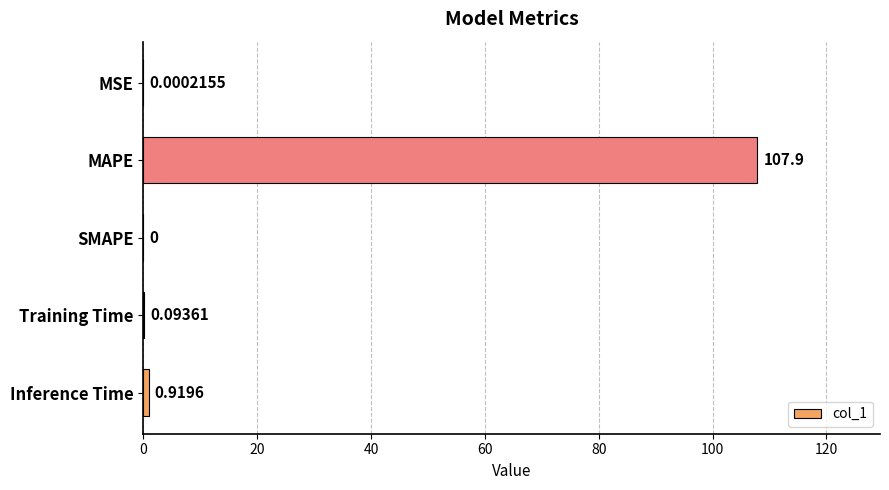

Are the bars horizontal?

Yes